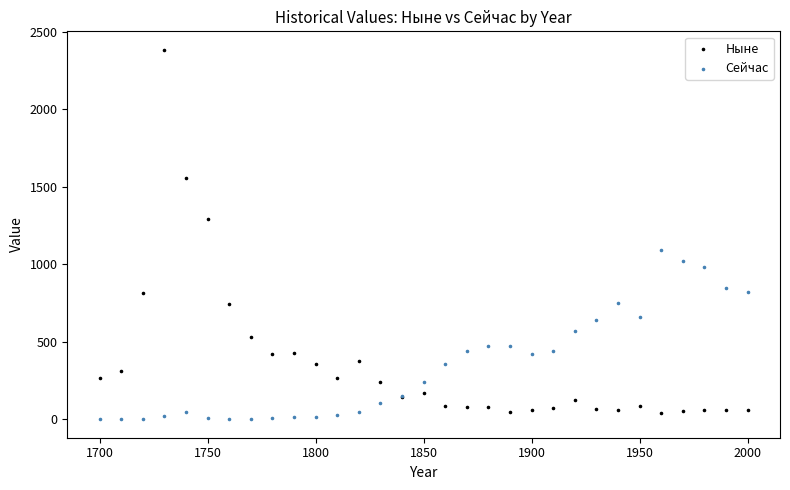

In the Ныне series, what Y value is closest to 1213?

1292.5